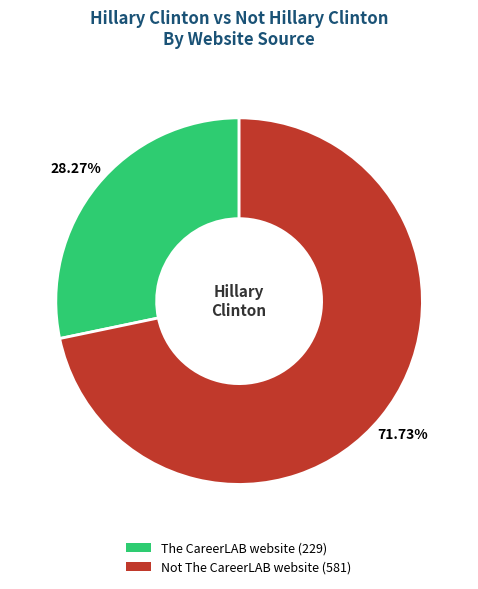

The Not The CareerLAB website slice represents 72% of the pie. True or false?

True